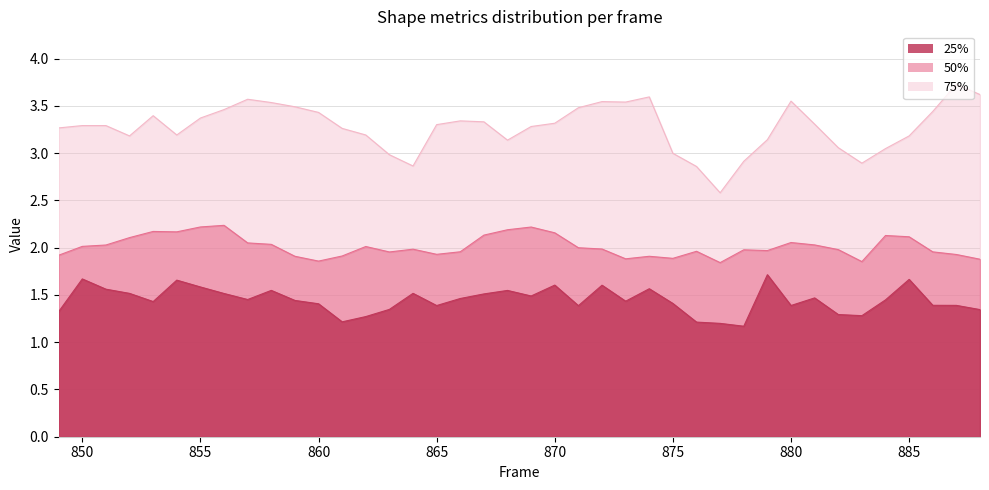

True or false: Area has more than 1 points higher than both neighbors.

True